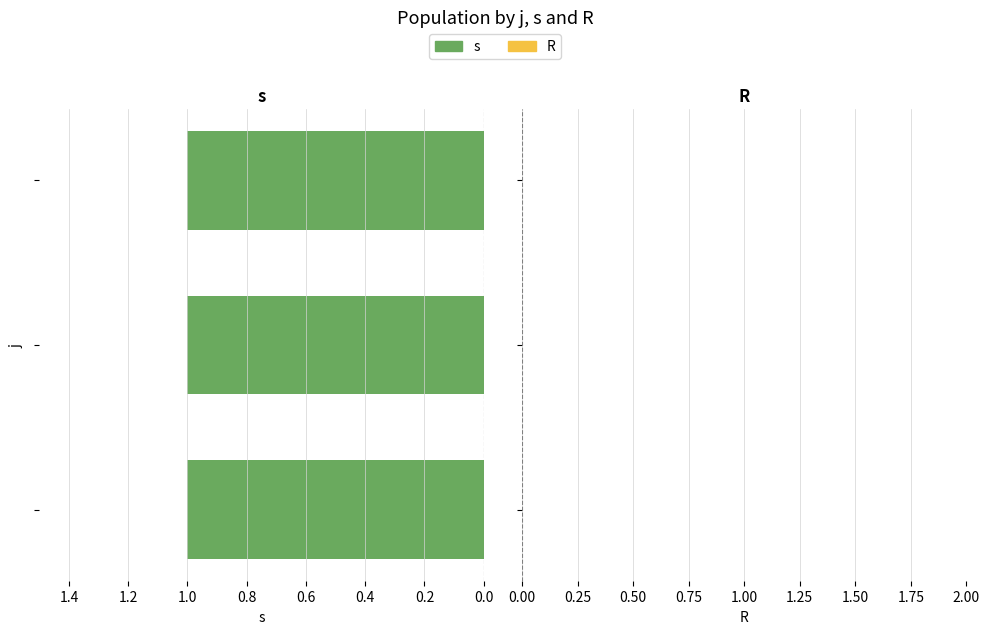

Reading left to right, transcribe all the data shown in this chart.

s: 6=1	7=1	8=1
R: 6=0	7=0	8=0